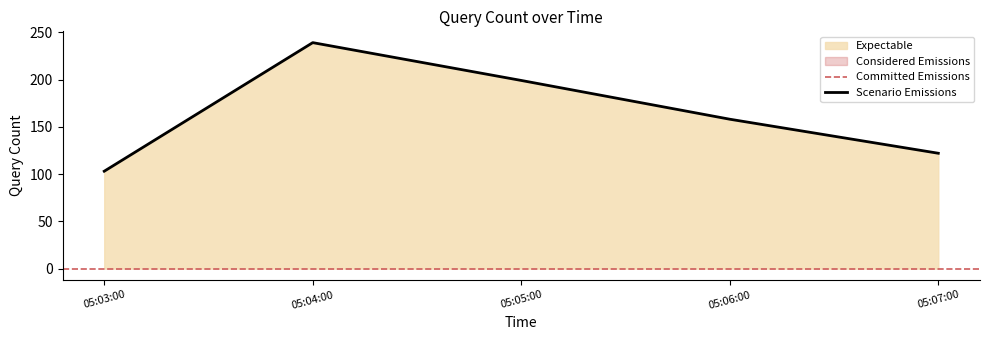

The Scenario Emissions series shows 103 at 05:03:00. True or false?

True